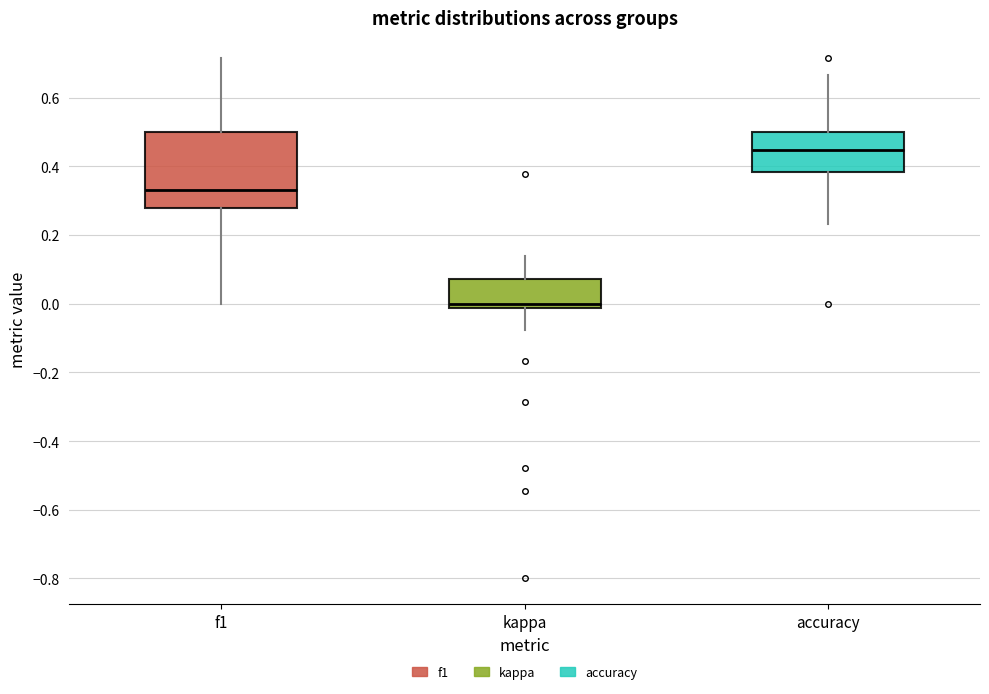

Which box has the highest median line?

accuracy